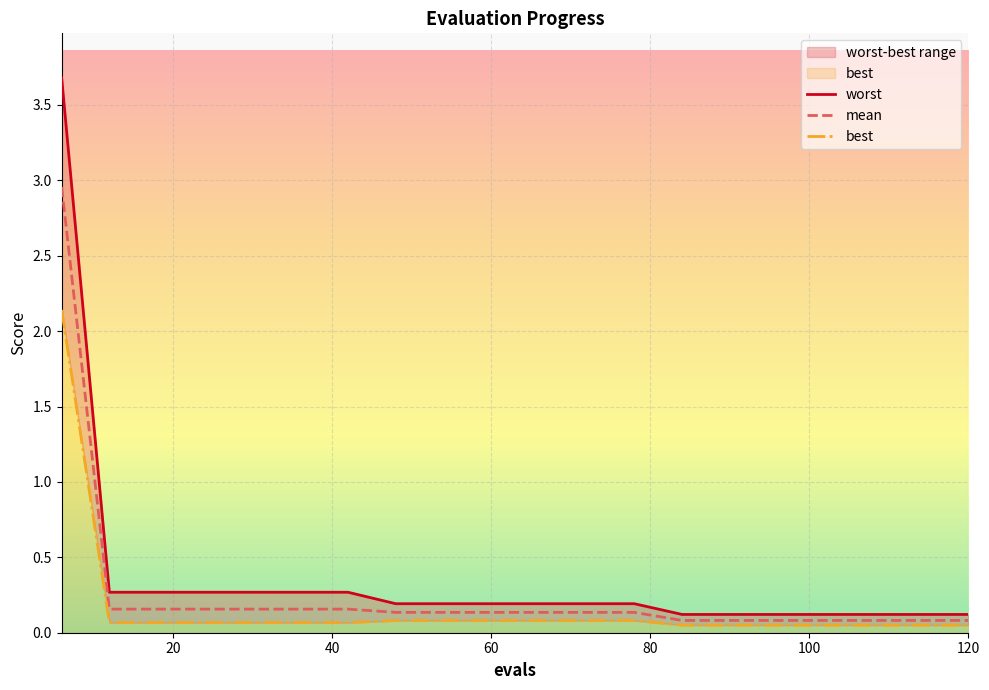

True or false: worst and best intersect in this chart.

False